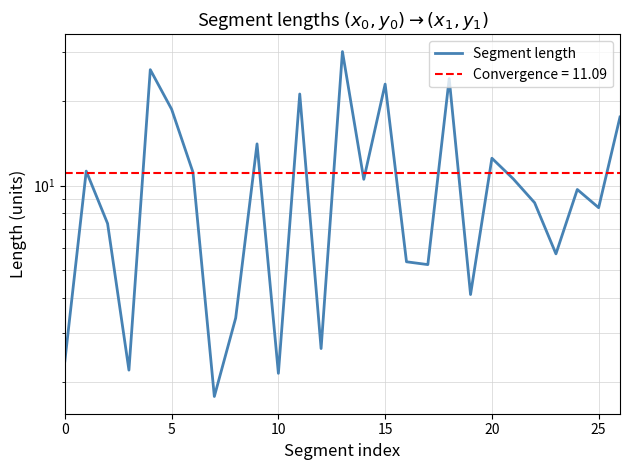

True or false: there are more than 0 points higher than both neighbors.

True